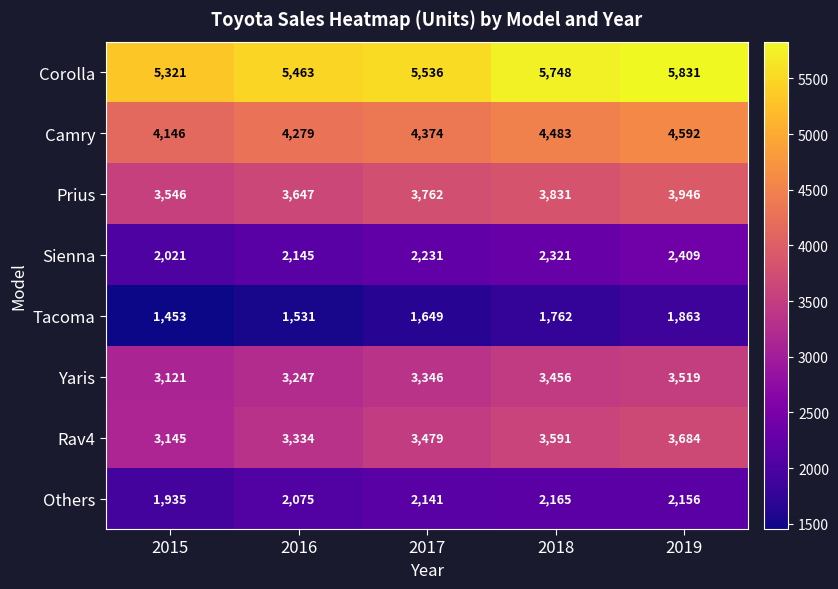

What is the difference between the second highest and second lowest values in the Sienna series?

176